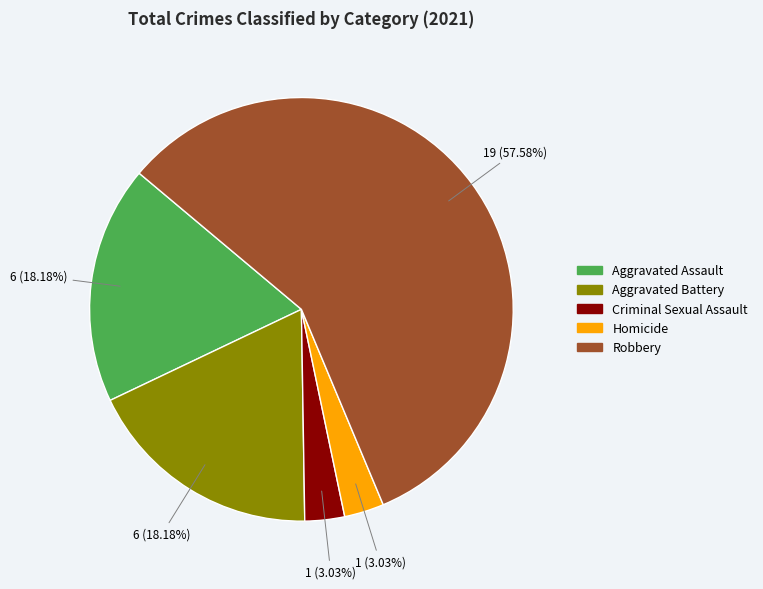

What is the ratio of the value at Robbery to the value at Homicide?

19.0